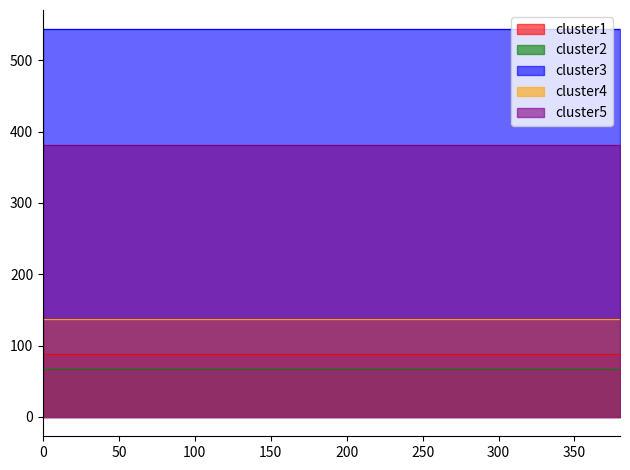

What is the value of the cluster5 point at the 17th from the left?

380.8